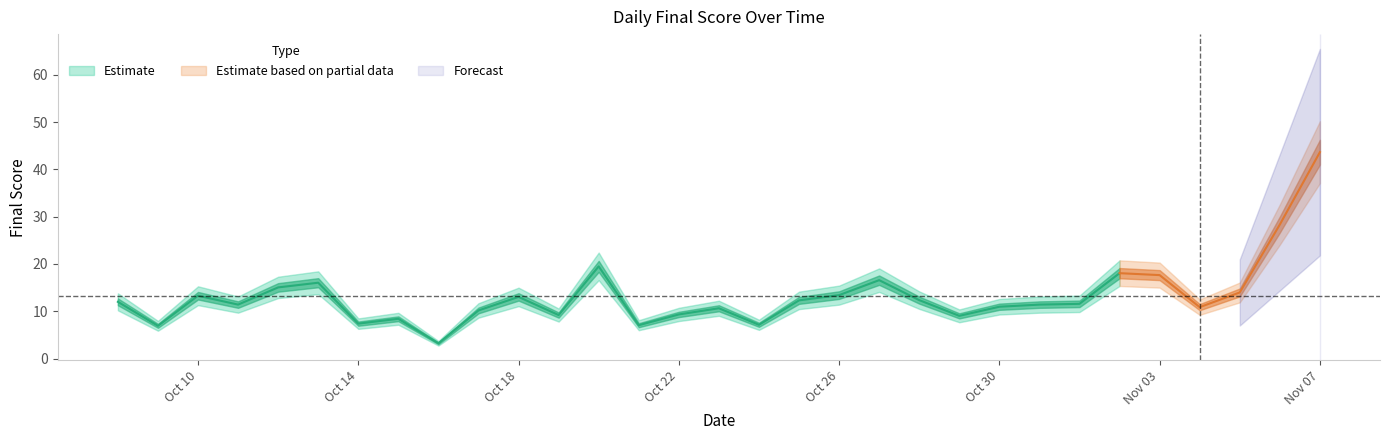

True or false: the data shows 14.2 at 2016-10-22.

False